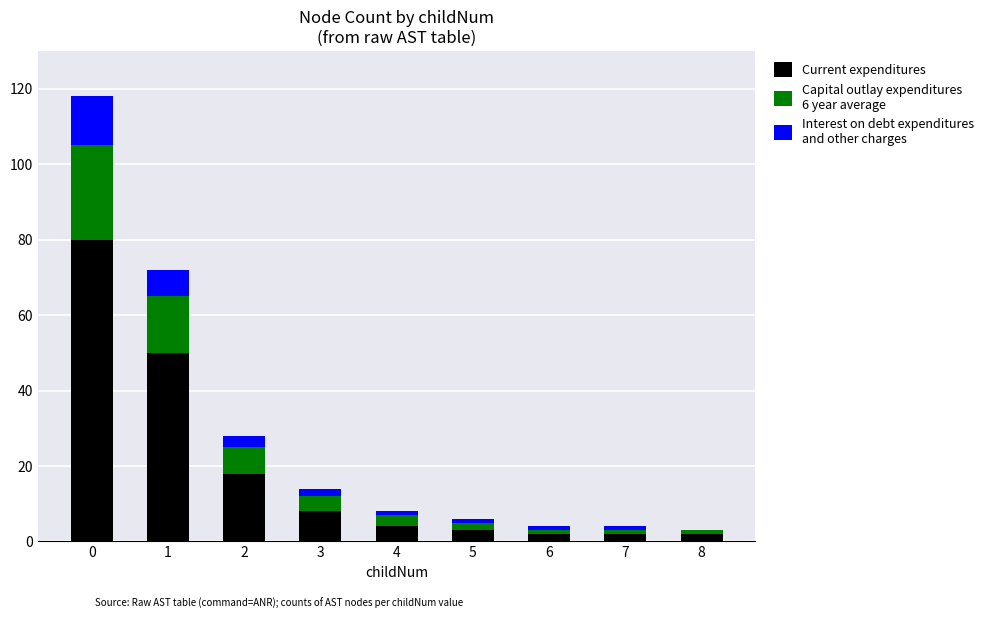

Does the chart contain stacked bars?

Yes